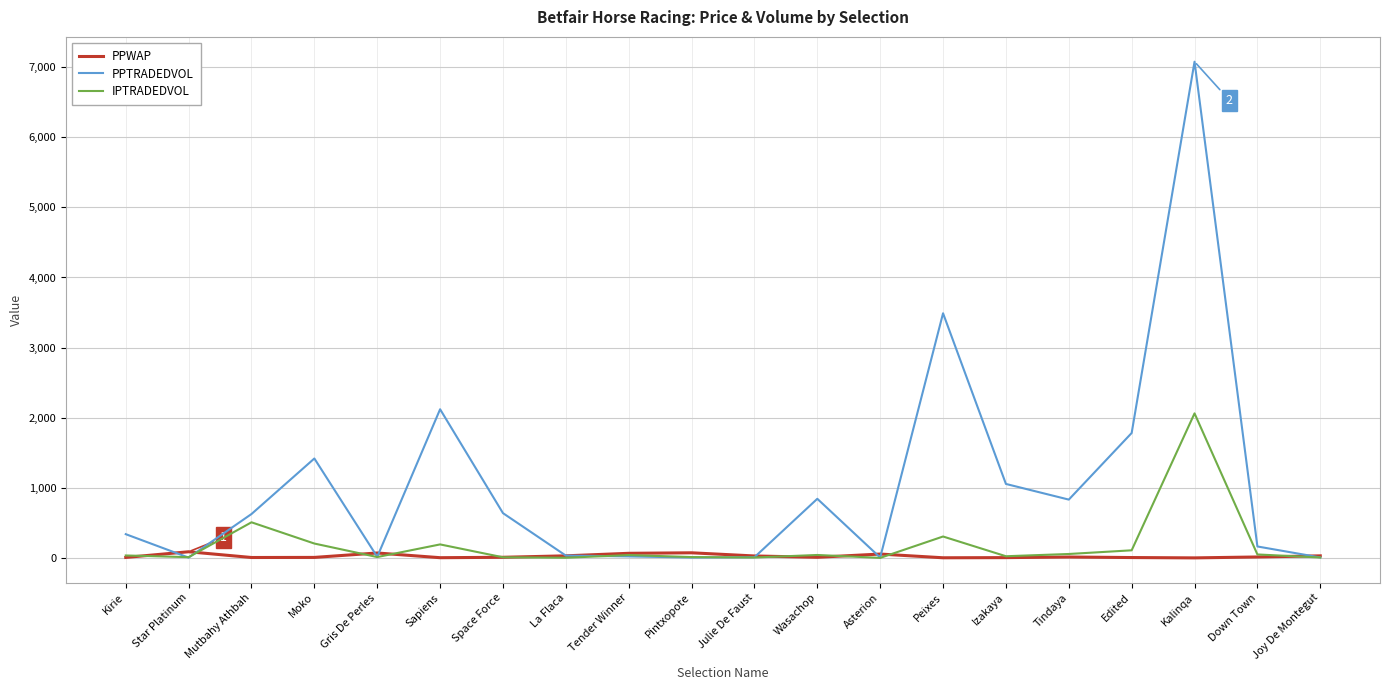

How many series are shown in this chart?

3